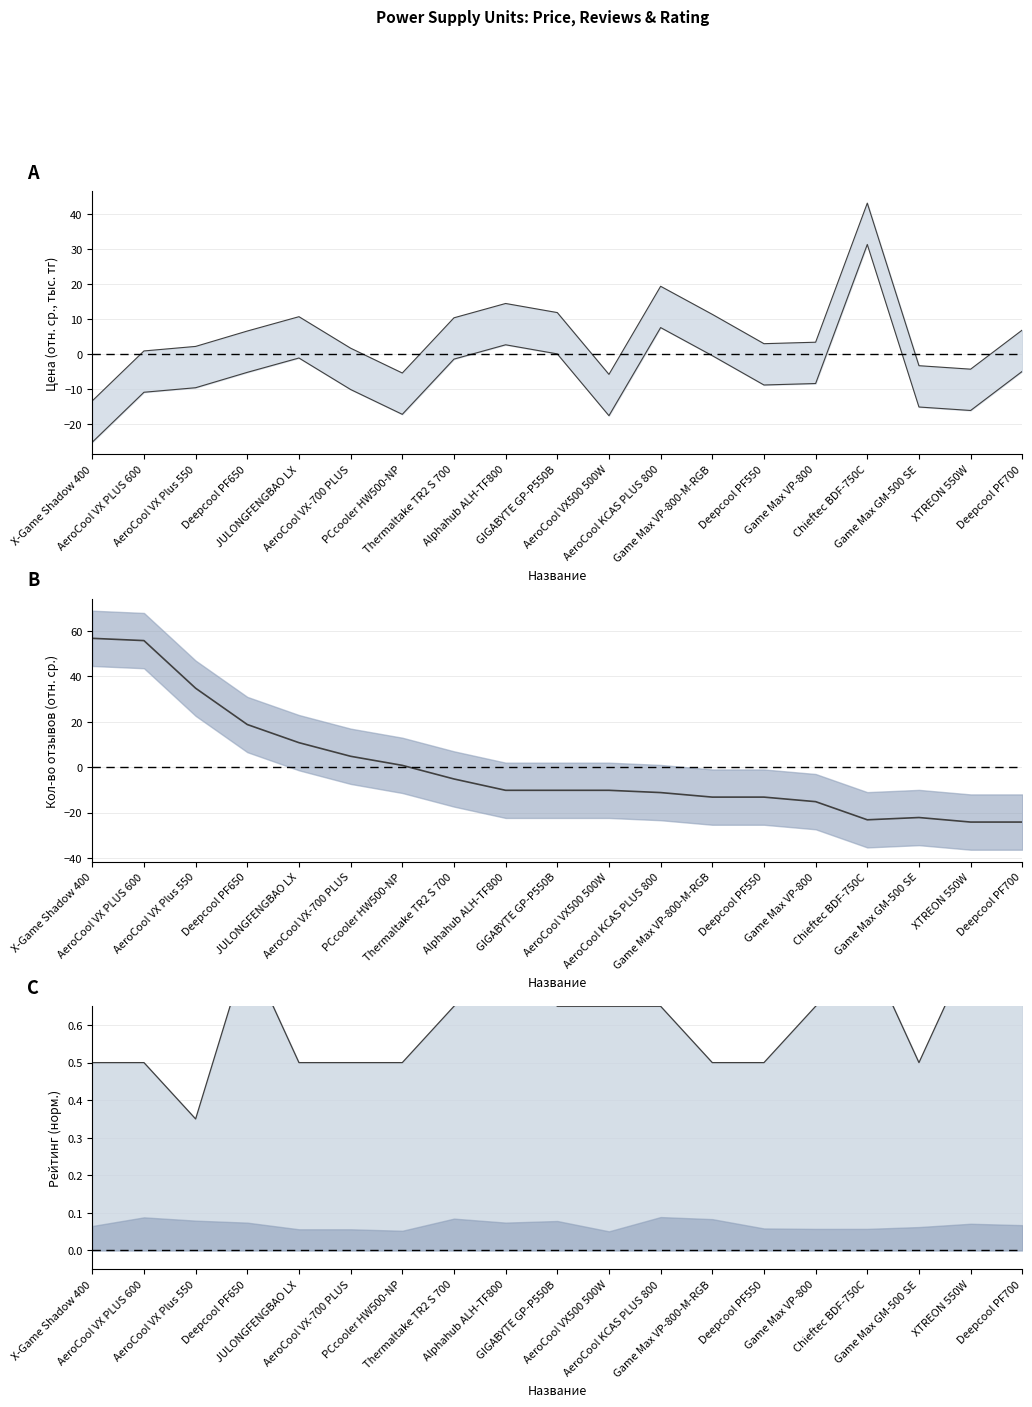

How many lines are shown in the chart?

4